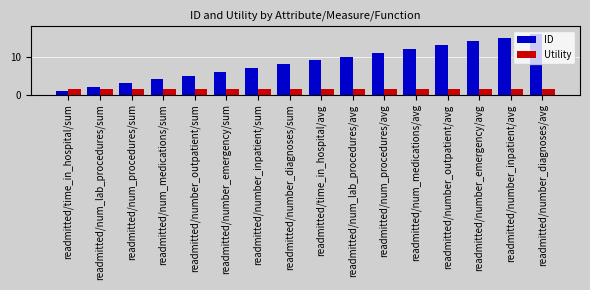

Reading left to right, list all the values displayed in this chart.

ID: 1.0	2.0	3.0	4.0	5.0	6.0	7.0	8.0	9.0	10.0	11.0	12.0	13.0	14.0	15.0	16.0
Utility: 1.4	1.4	1.4	1.4	1.4	1.4	1.4	1.4	1.4	1.4	1.4	1.4	1.4	1.4	1.4	1.4